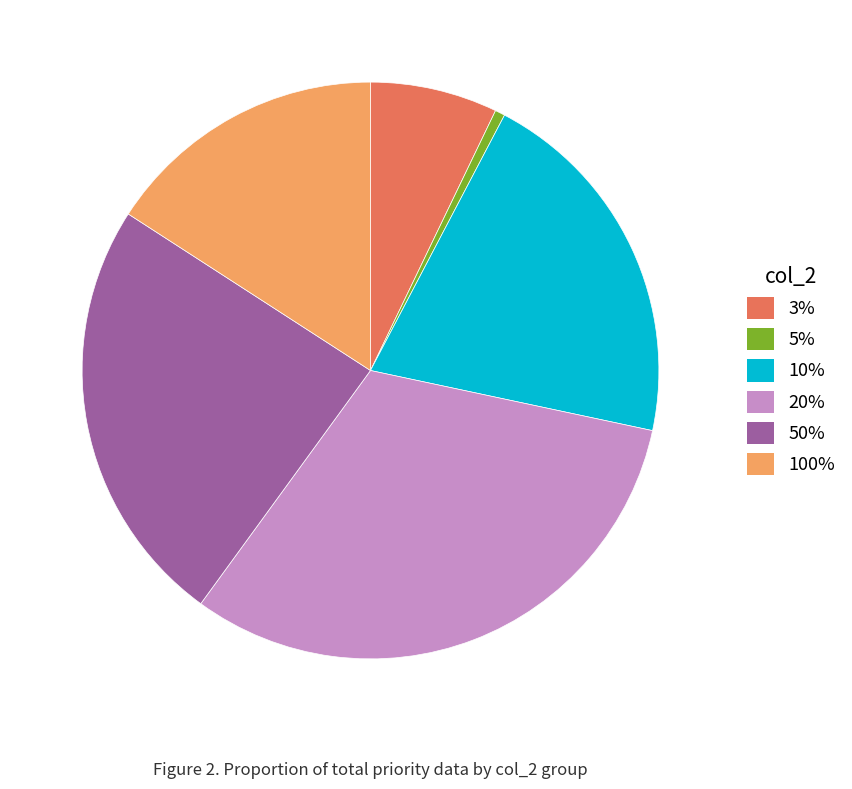

What is the largest slice in the pie chart?

20%